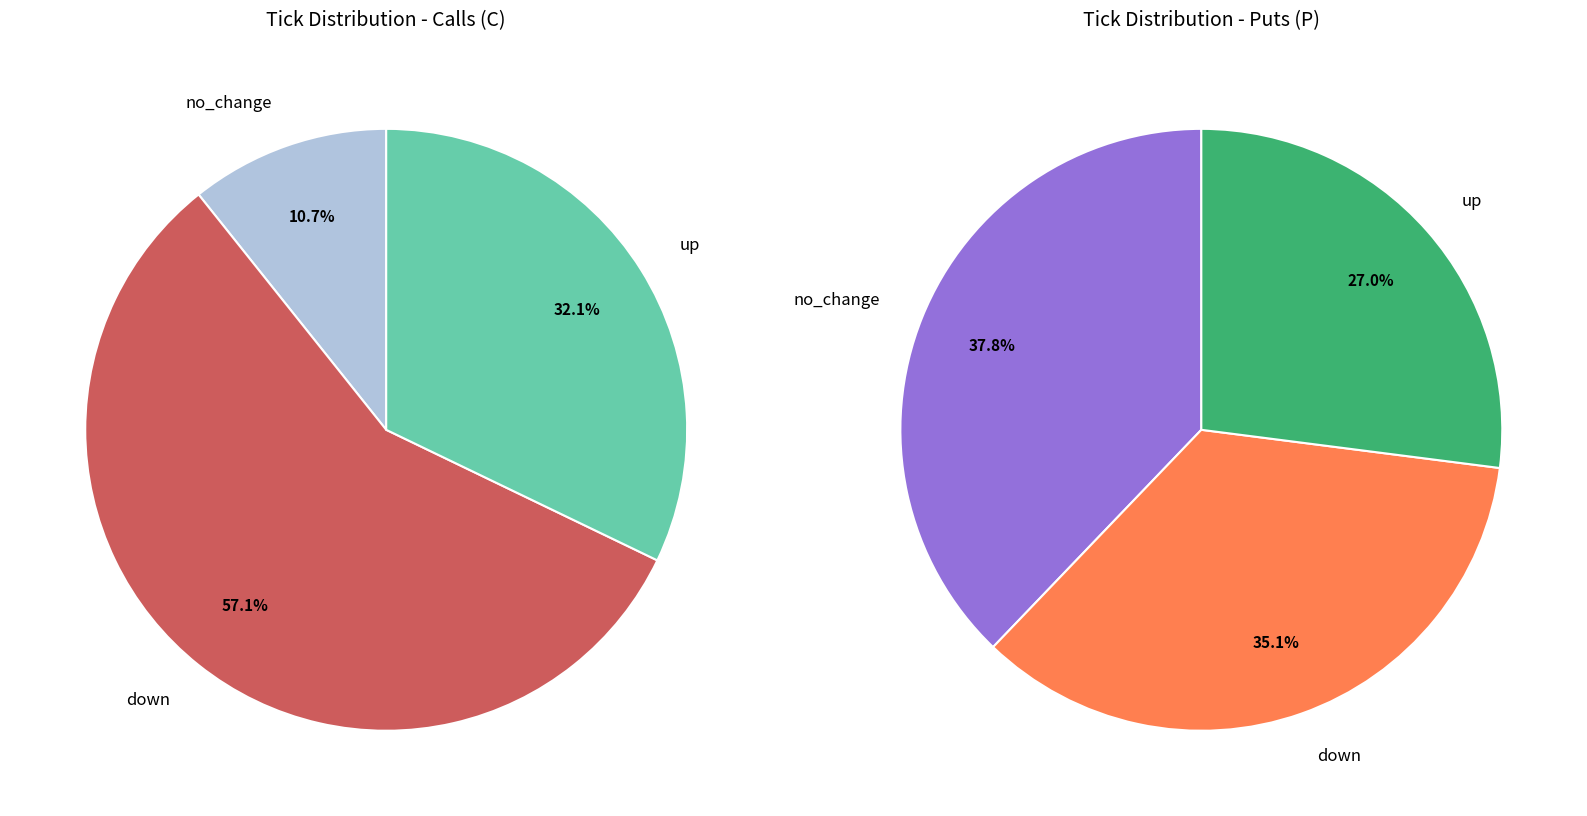

What portion of the pie excludes up?

67.9%